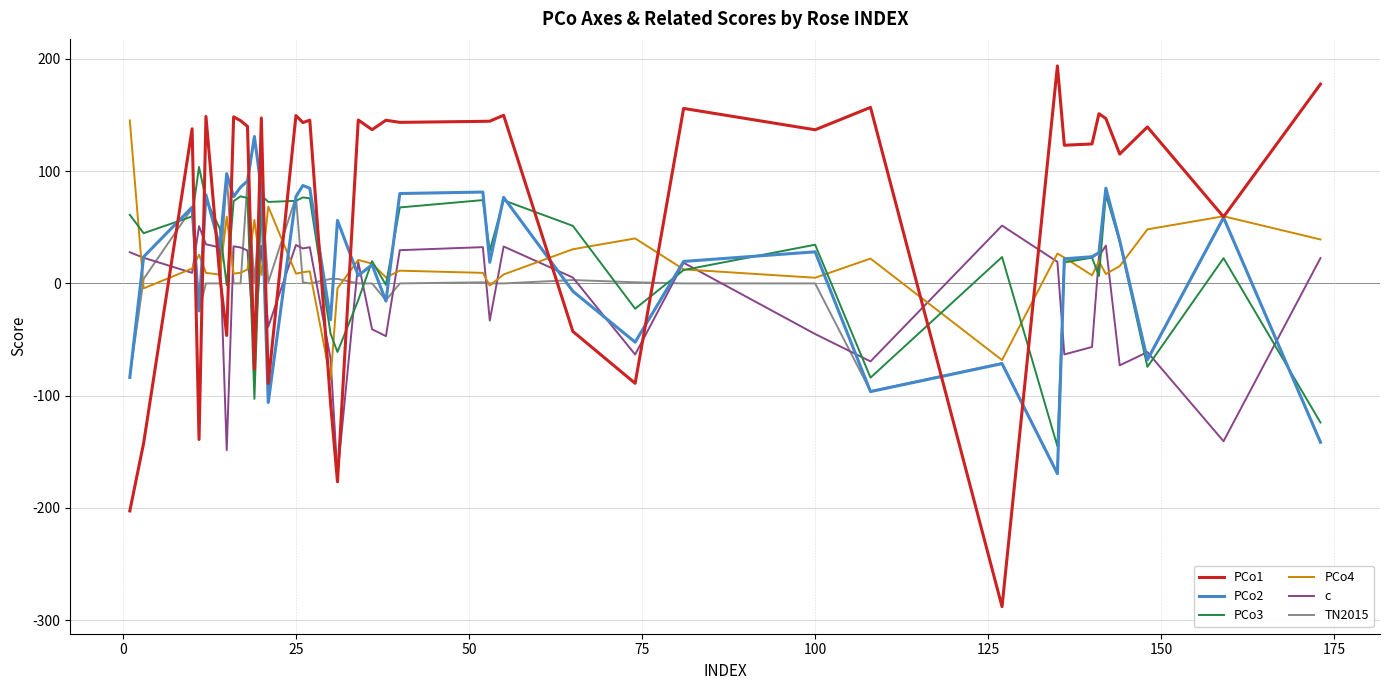

True or false: PCo4 has more than 1 points higher than both neighbors.

True